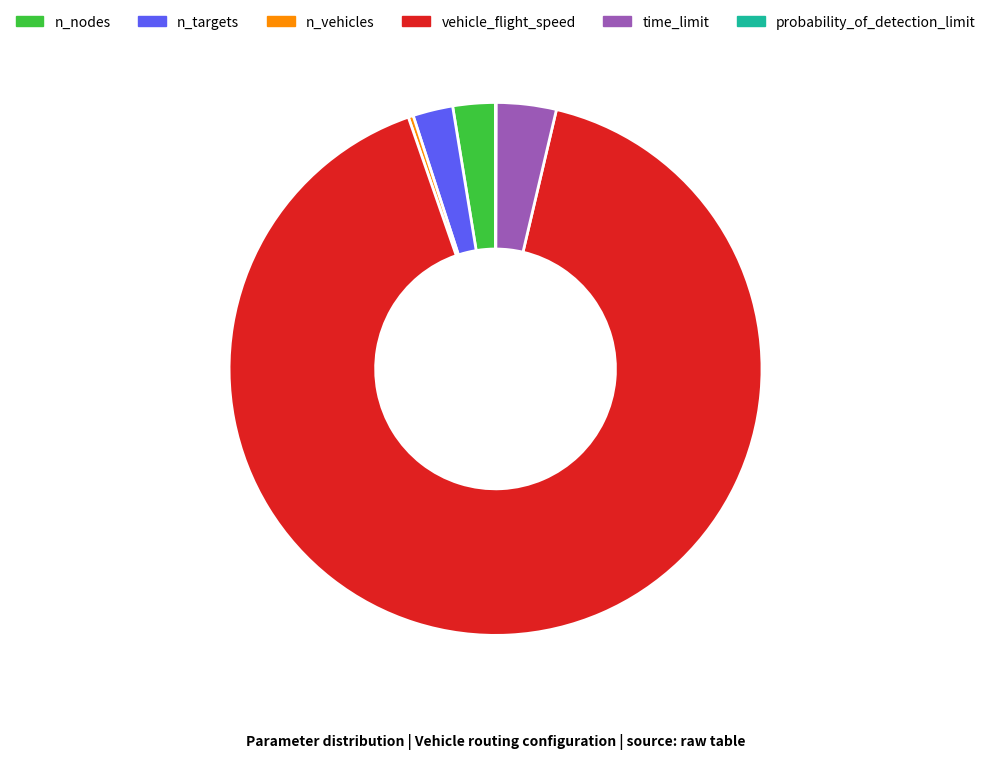

What is the ratio of the value at n_targets to the value at n_nodes?

0.9